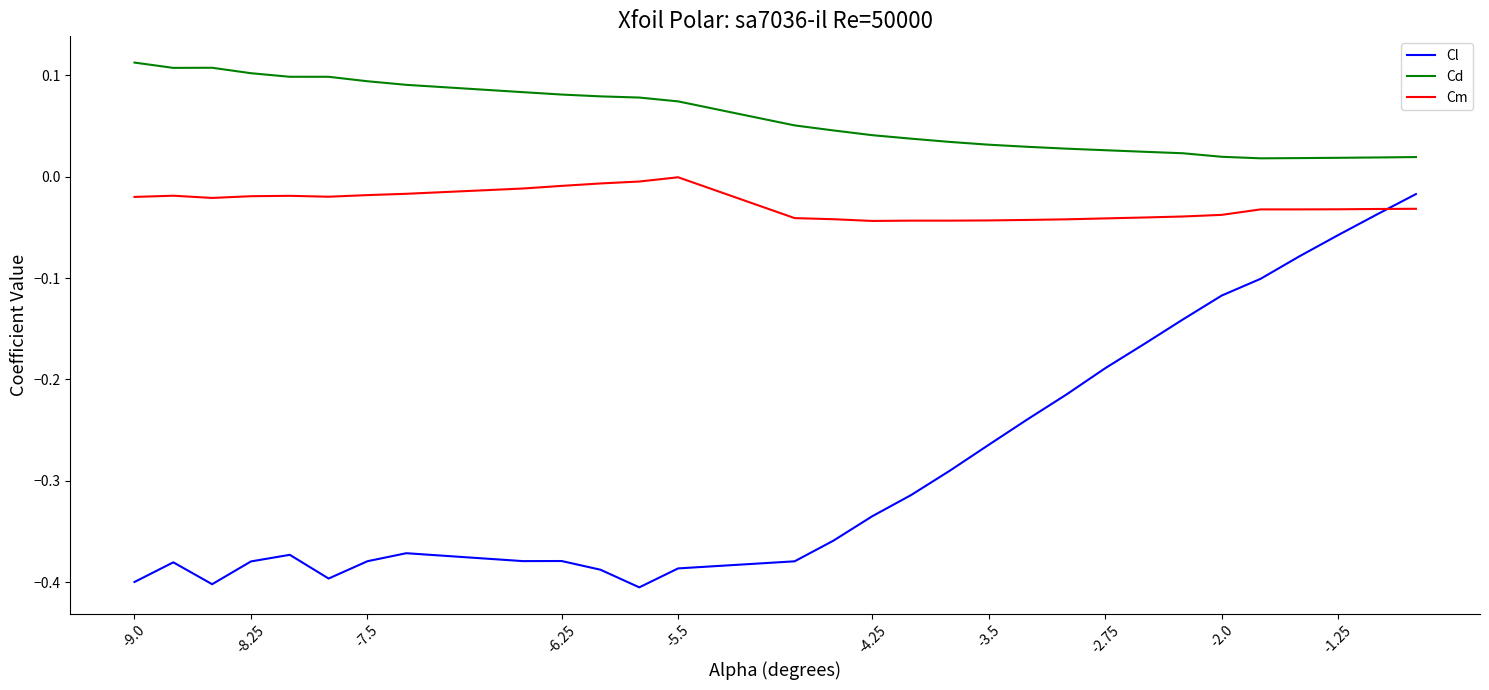

True or false: Cd and Cm cross at least once.

False